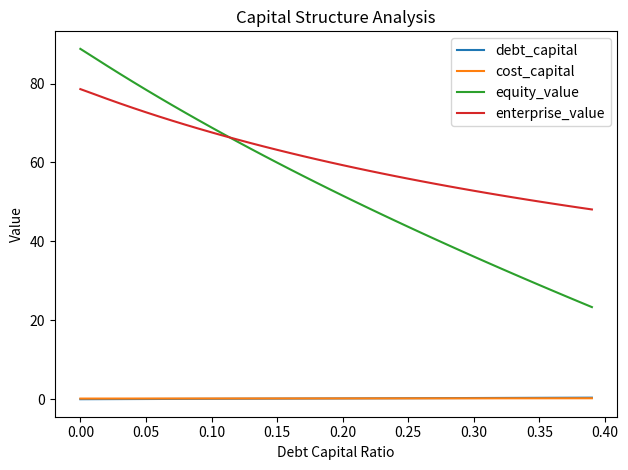

How many lines are shown in the chart?

4